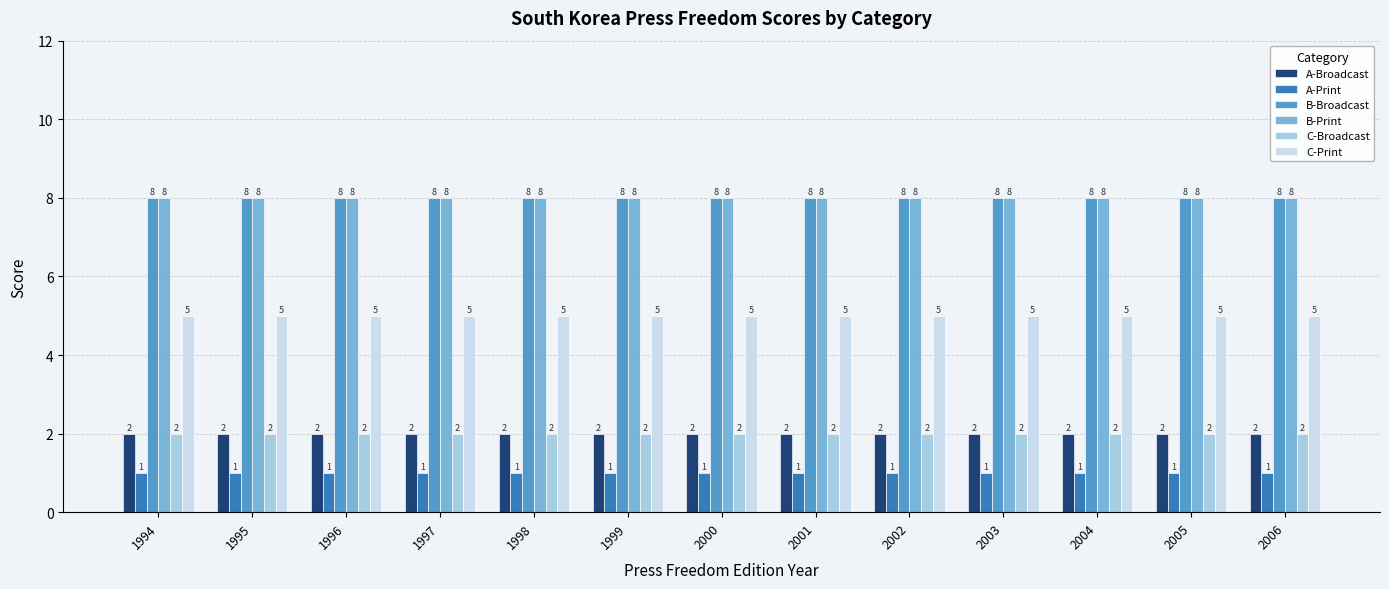

Count the number of data series in this chart.

6